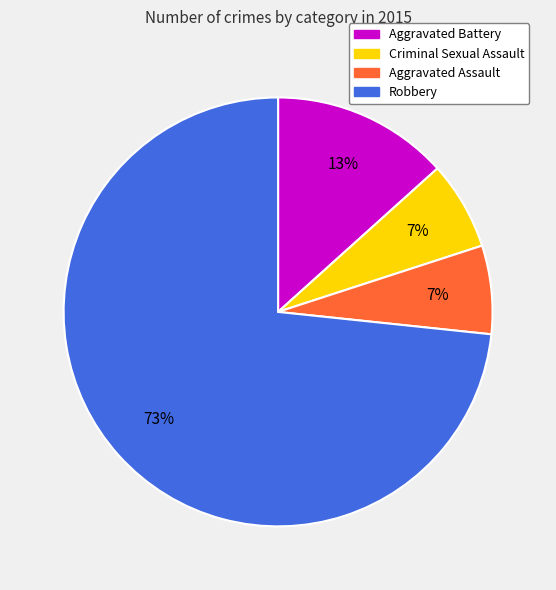

Is it true that Aggravated Battery is 13% of the pie?

True